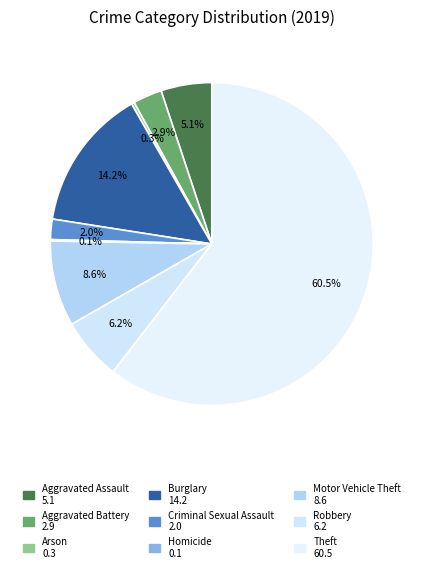

Combined, what portion of the pie is Robbery and Motor Vehicle Theft?

14.8%